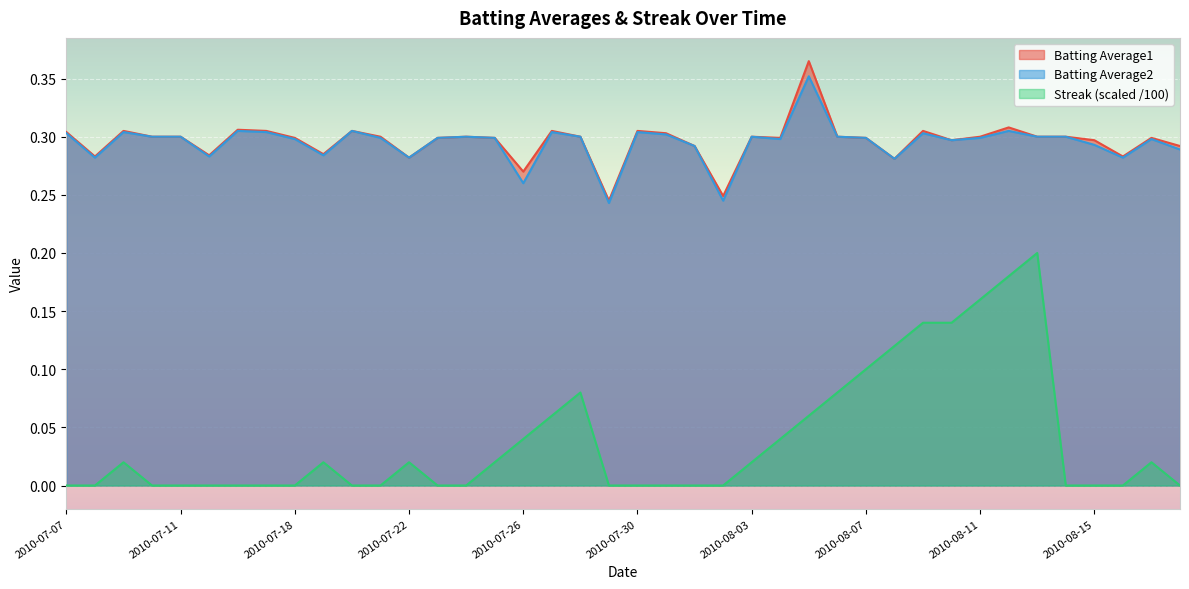

Which series has the largest range (max minus min)?

Streak (scaled /100)